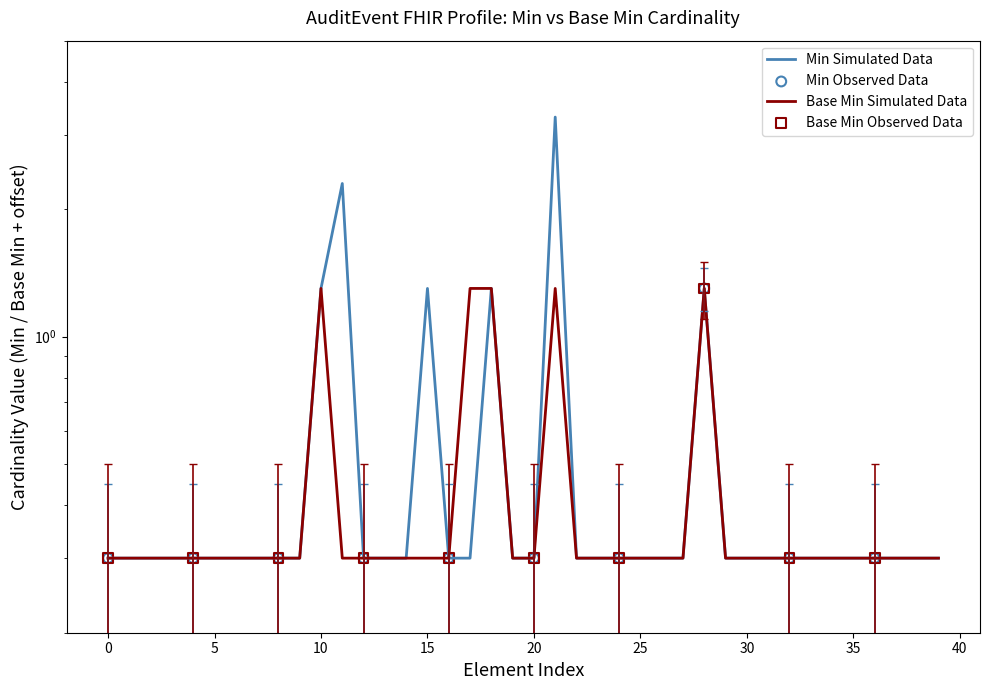

At how many categories does at least one series exceed 1?

7